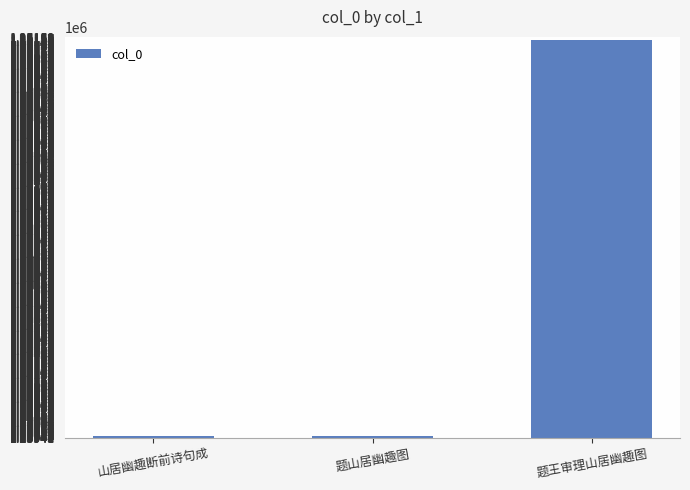

What is the label of the 3rd bar from the left?

题王审理山居幽趣图